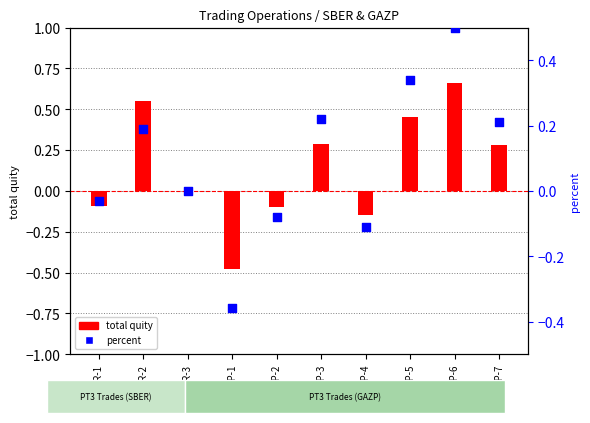

Which series has the largest total across all categories?

total quity